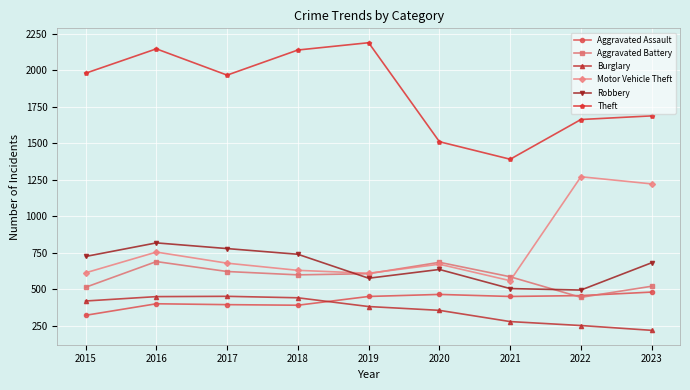

True or false: Theft and Robbery cross at least once.

False